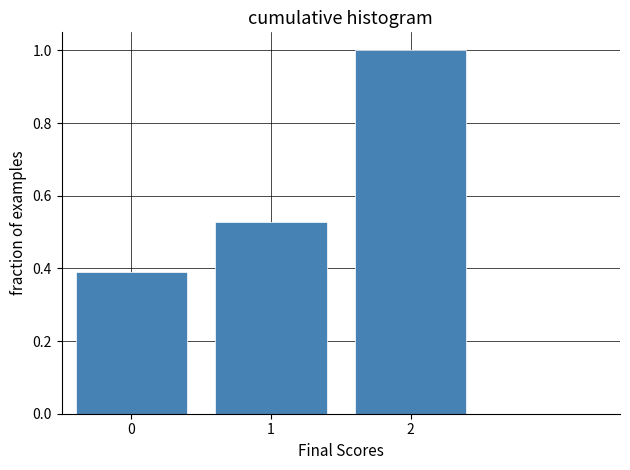

Reading left to right, list every bar in this chart as the range it spans on the x-axis followed by its height. The values are not printed on the chart, so give them approximately, as read against the axis.

-0.5 to 0.5: 0.38
0.5 to 1.5: 0.52
1.5 to 2.5: 1.00